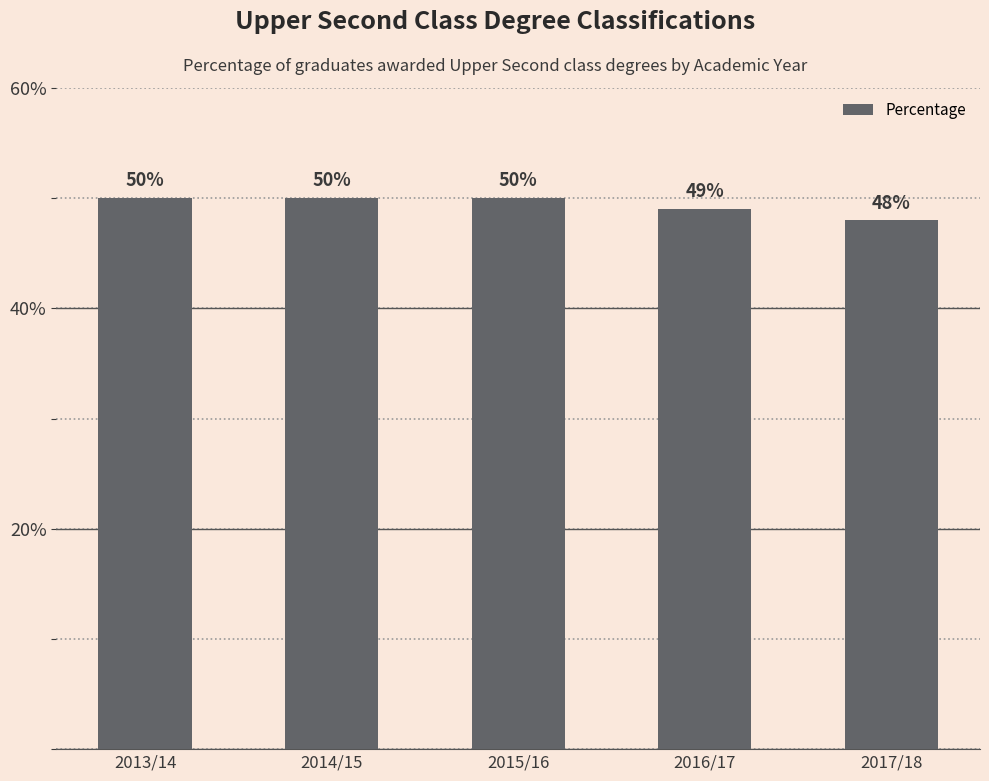

What value does the data have at 2013/14?

50